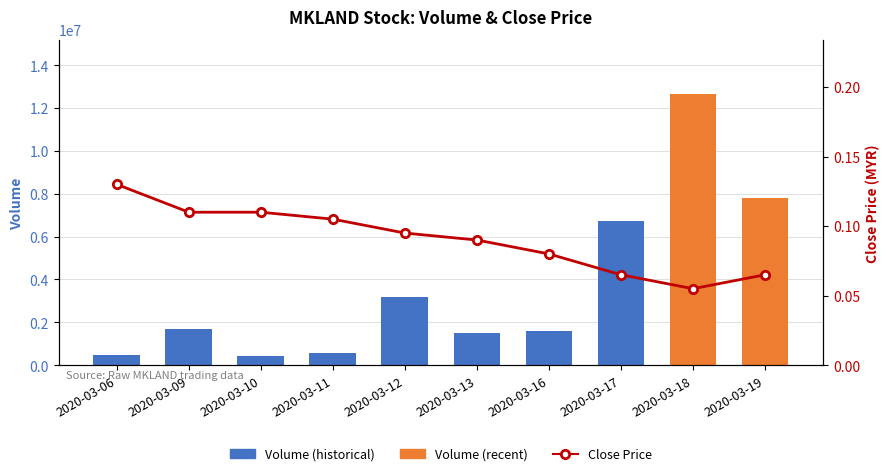

At how many categories does at least one series exceed 5392276?

3